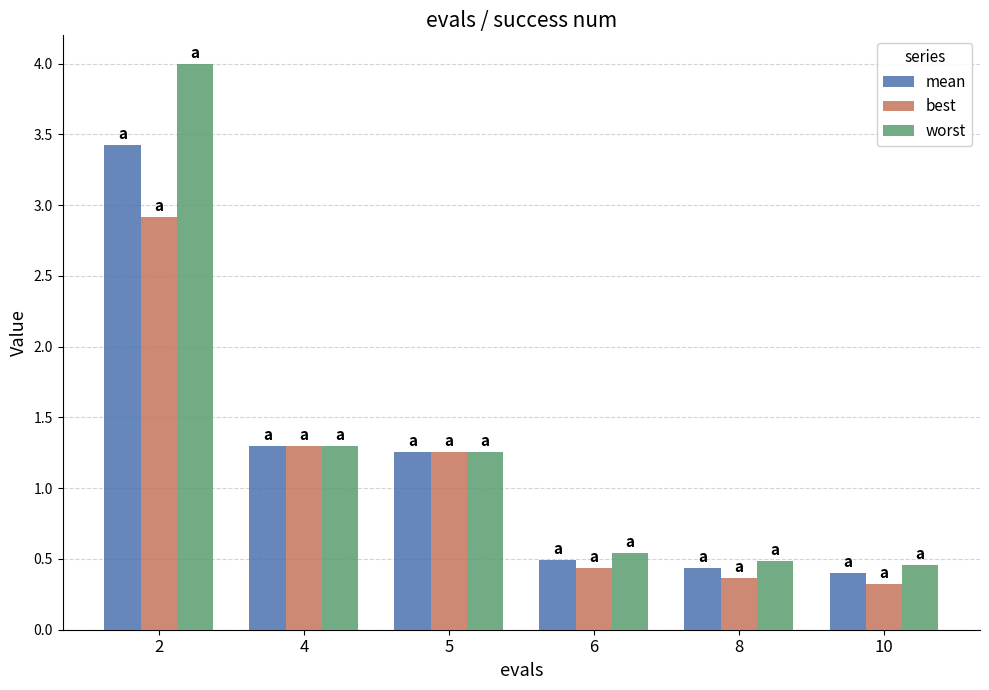

Where does the best series first go above 1?

2